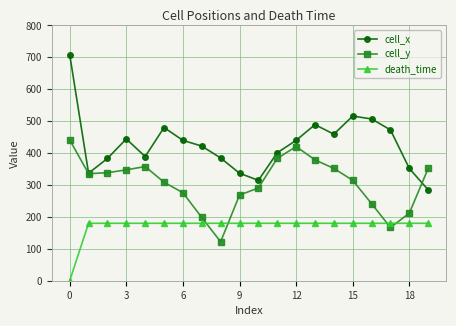

Which series has the largest range (max minus min)?

cell_x